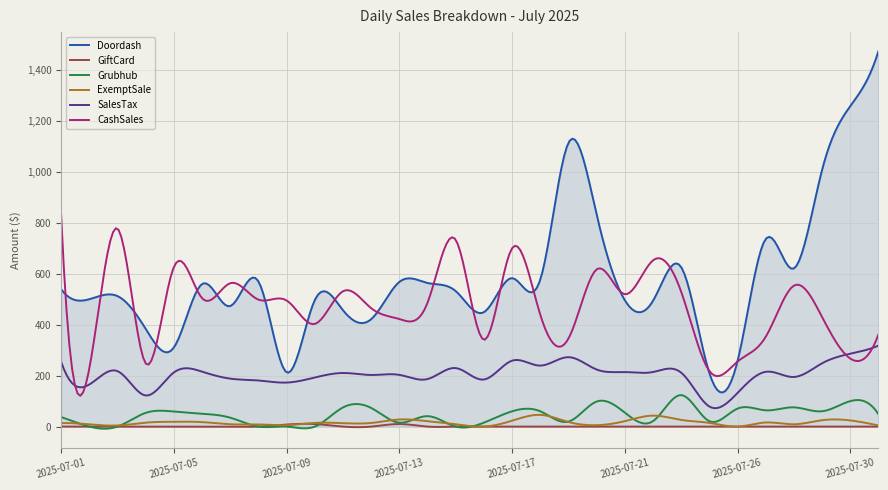

What is the maximum value for CashSales?

829.8